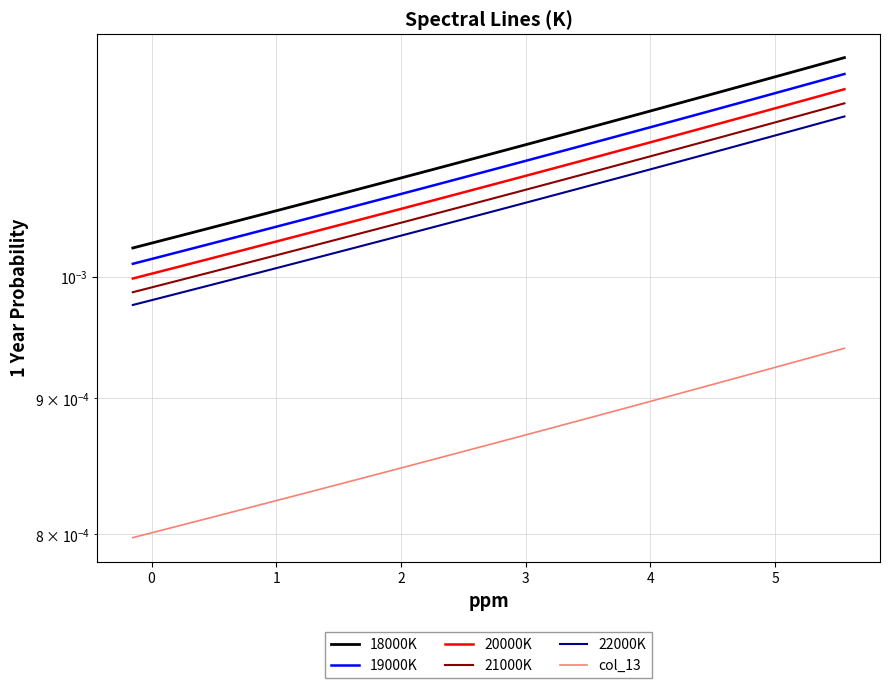

The 22000K series shows 0.0 at 4. True or false?

True